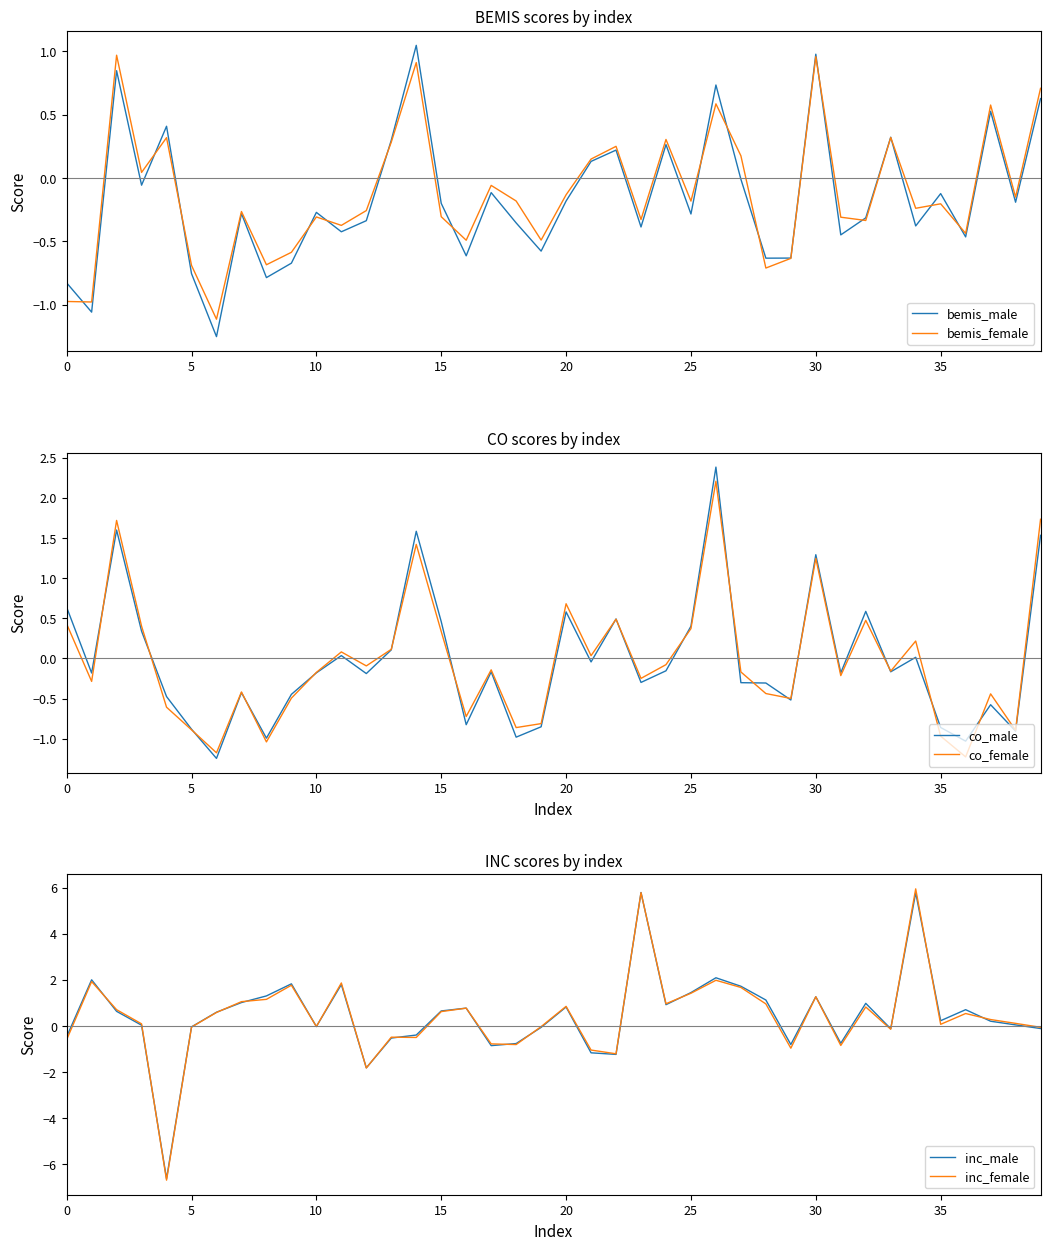

At which label is inc_female closest to 0?

10